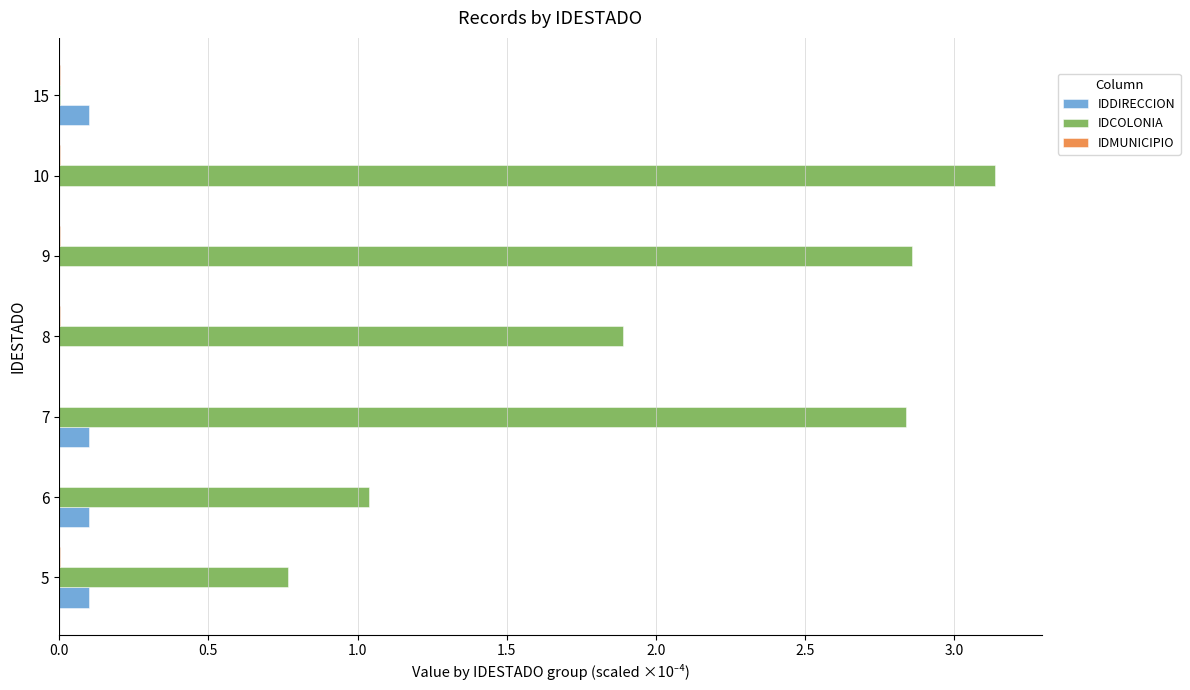

The value of IDCOLONIA at 5 is 0.8. True or false?

True